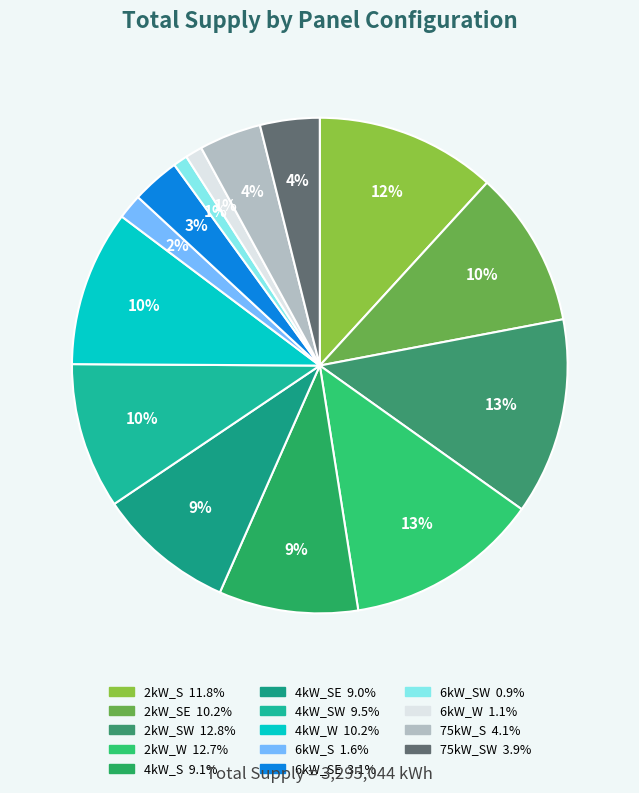

How many segments does this pie chart have?

14